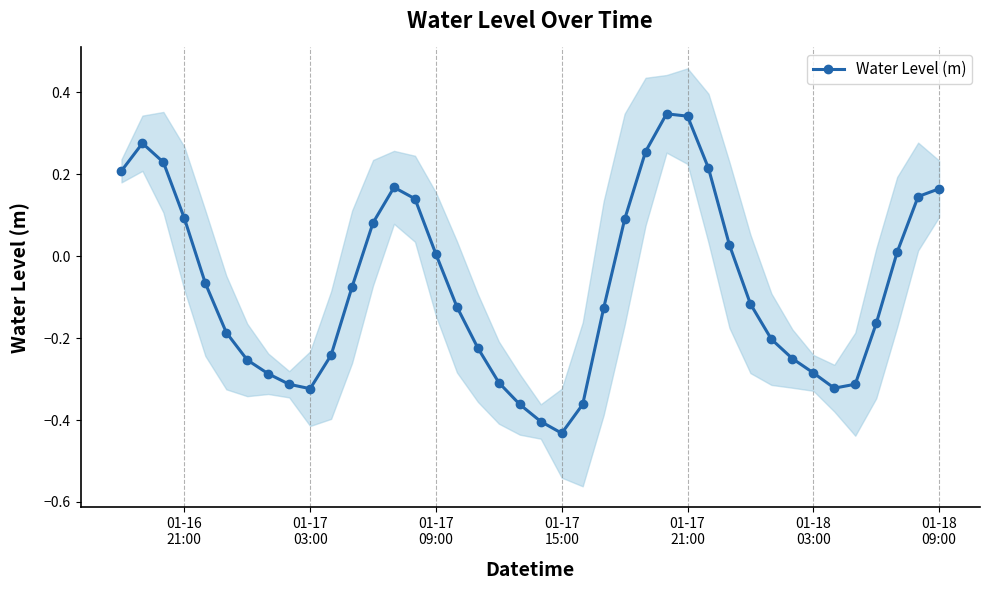

What is the average value?

-0.1